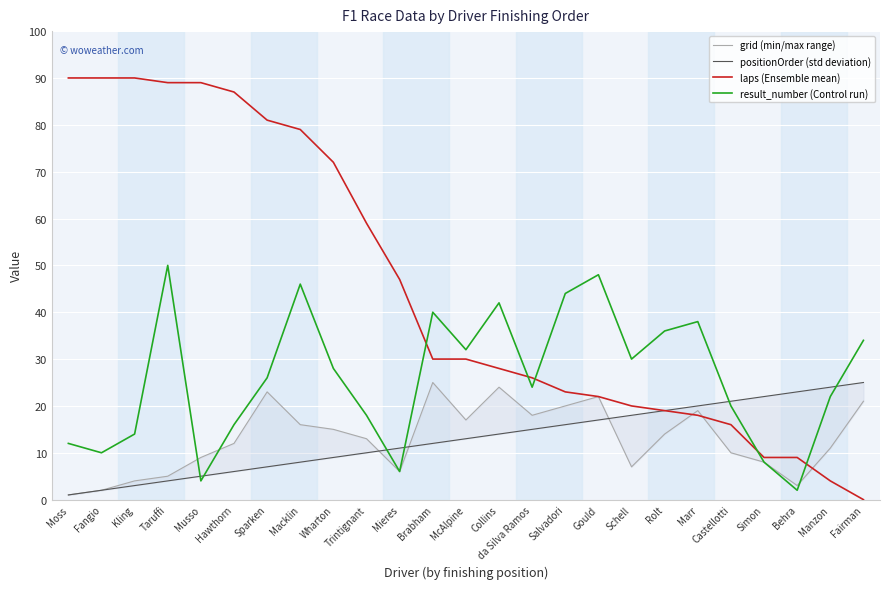

At Marr, list the series in order from largest to smallest.

result_number (Control run), positionOrder (std deviation), grid (min/max range), laps (Ensemble mean)